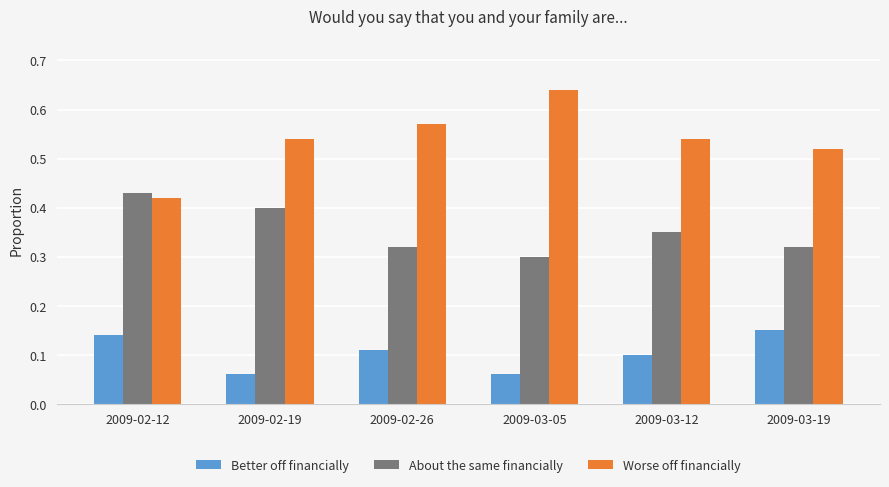

At which category does the chart reach its peak across all series?

2009-03-05